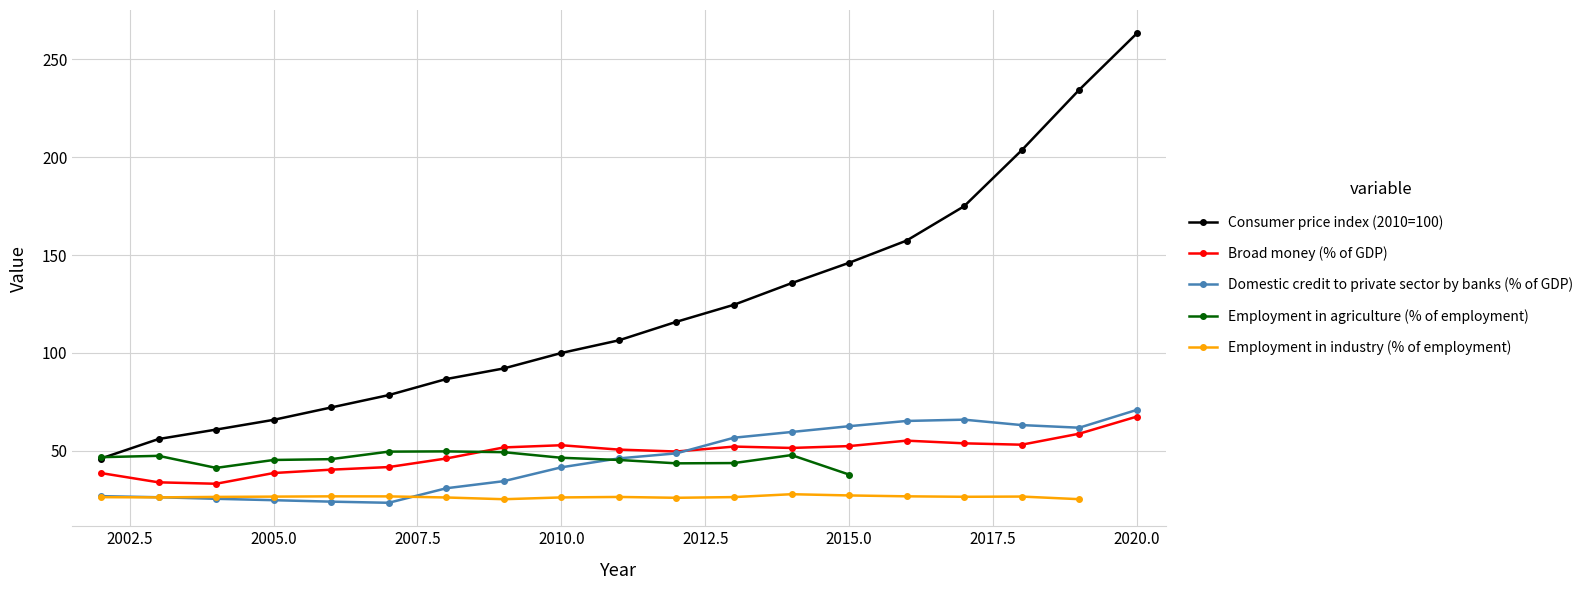

At which label is Domestic credit to private sector by banks (% of GDP) closest to 47?

2011